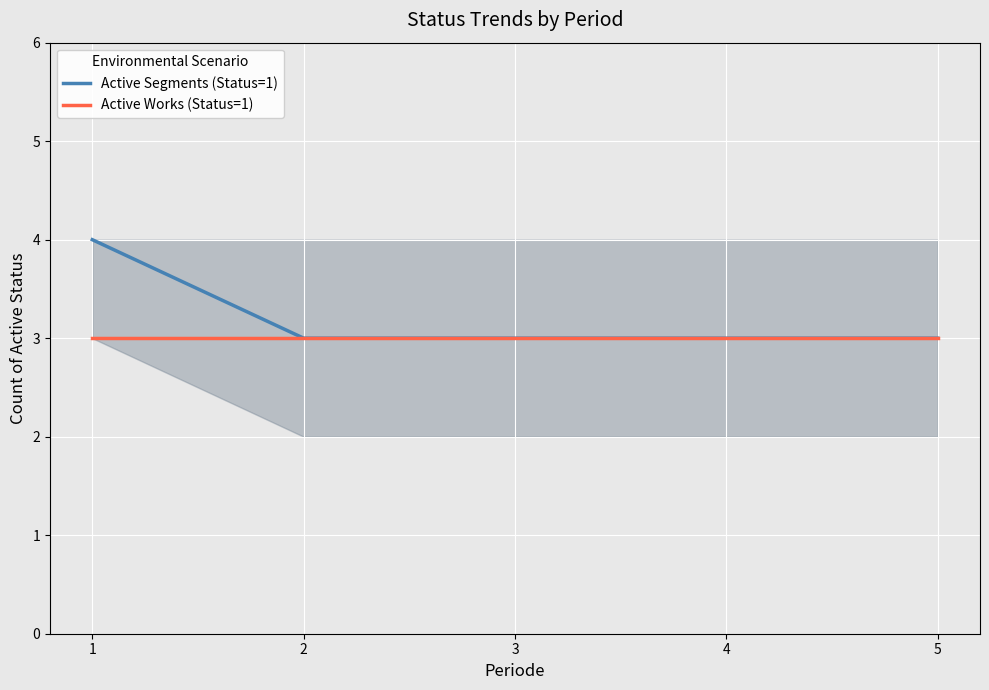

What is the total value across all series at 1?

7